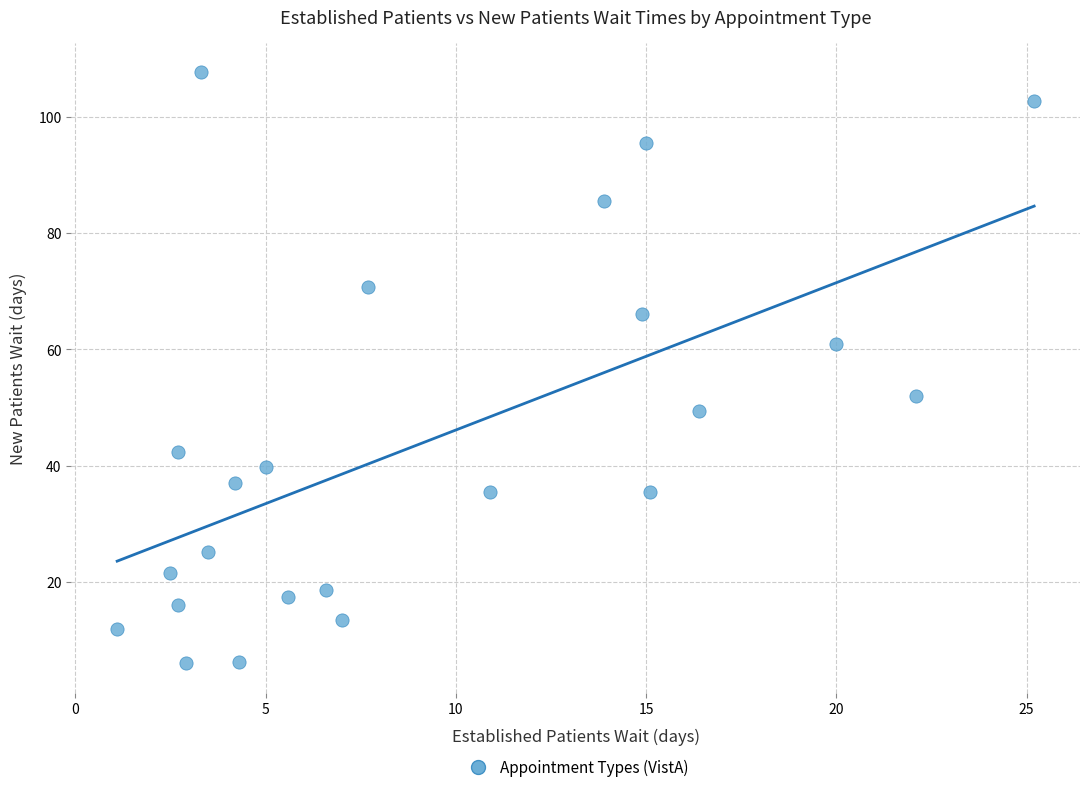

What is the range of X values (max minus min)?

24.1